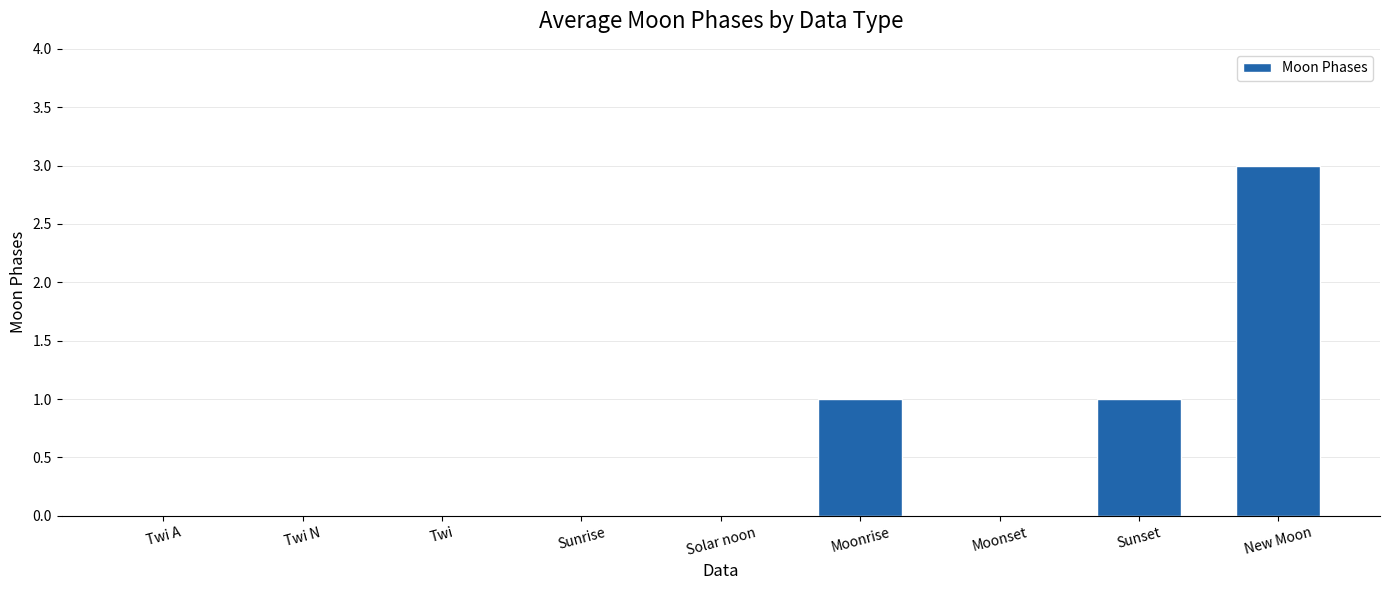

True or false: the data shows 0 at Sunrise.

True